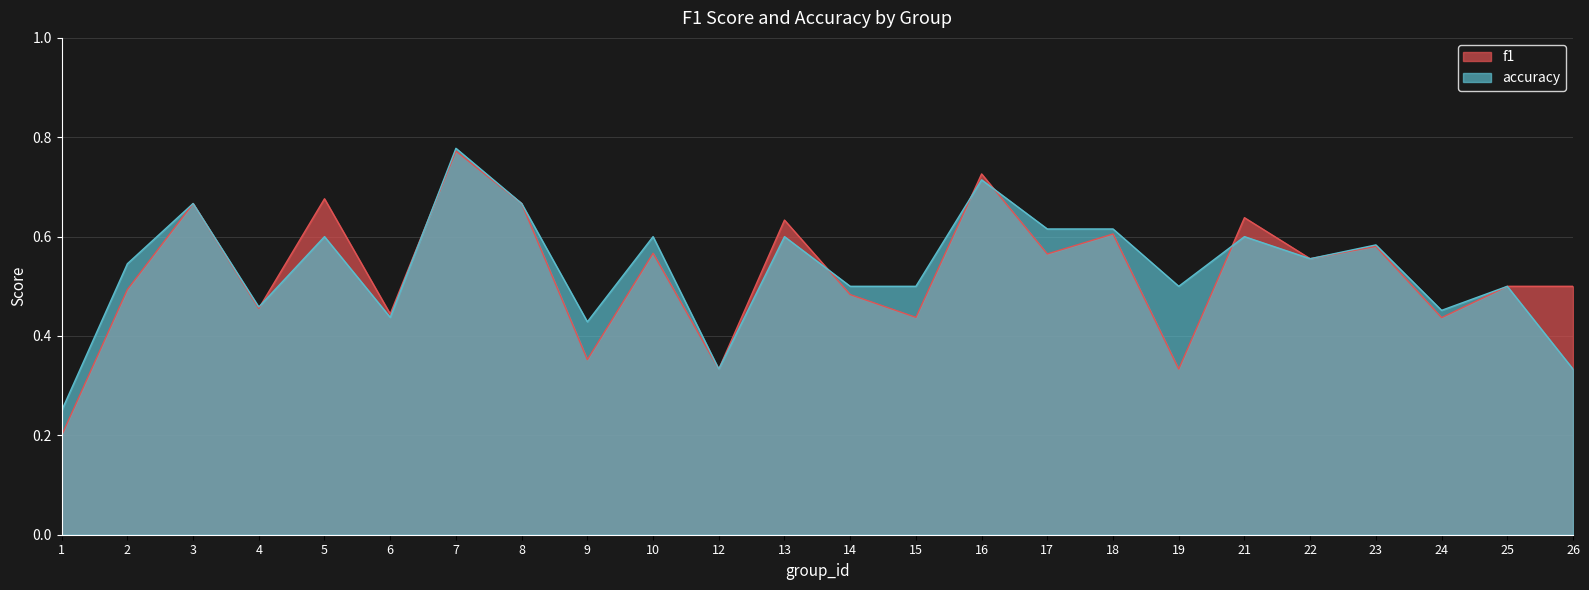

Reading left to right, what are all the values shown in this chart?

f1: 0.2	0.5	0.7	0.5	0.7	0.4	0.8	0.7	0.4	0.6	0.3	0.6	0.5	0.4	0.7	0.6	0.6	0.3	0.6	0.6	0.6	0.4	0.5	0.5
accuracy: 0.2	0.5	0.7	0.5	0.6	0.4	0.8	0.7	0.4	0.6	0.3	0.6	0.5	0.5	0.7	0.6	0.6	0.5	0.6	0.6	0.6	0.5	0.5	0.3